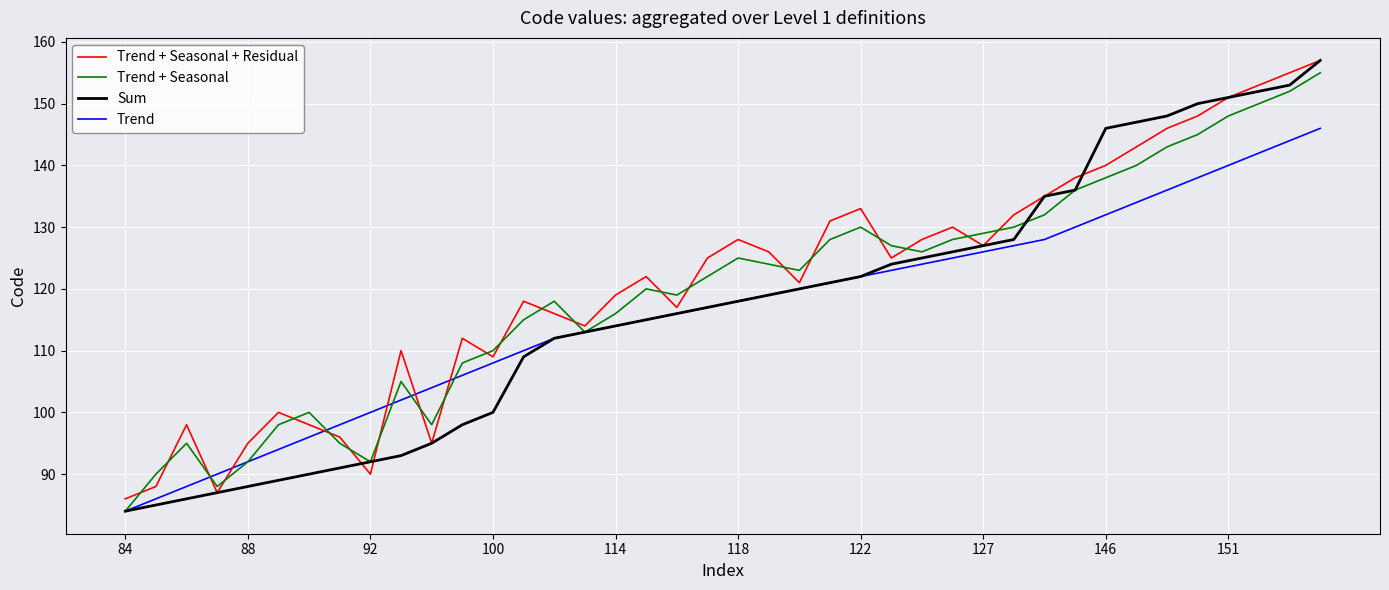

What is the maximum value shown in the chart?

157